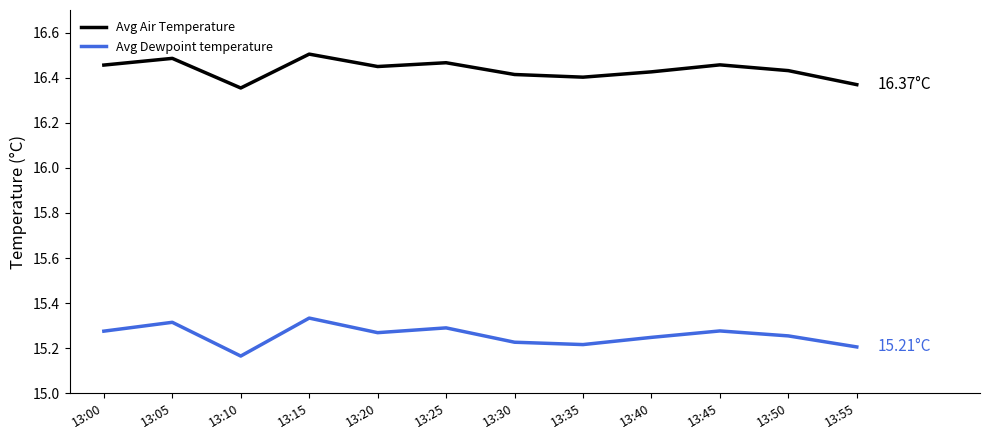

At which category is the sum across all series the highest?

13:15